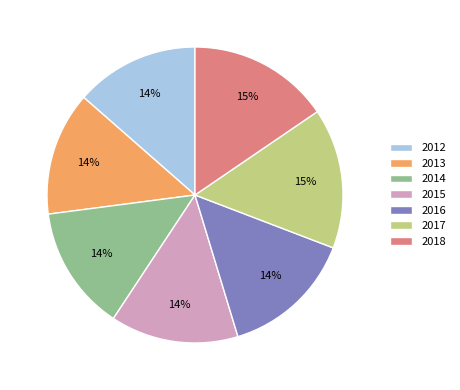

What percentage is the 2012 slice, to the nearest percent?

14%